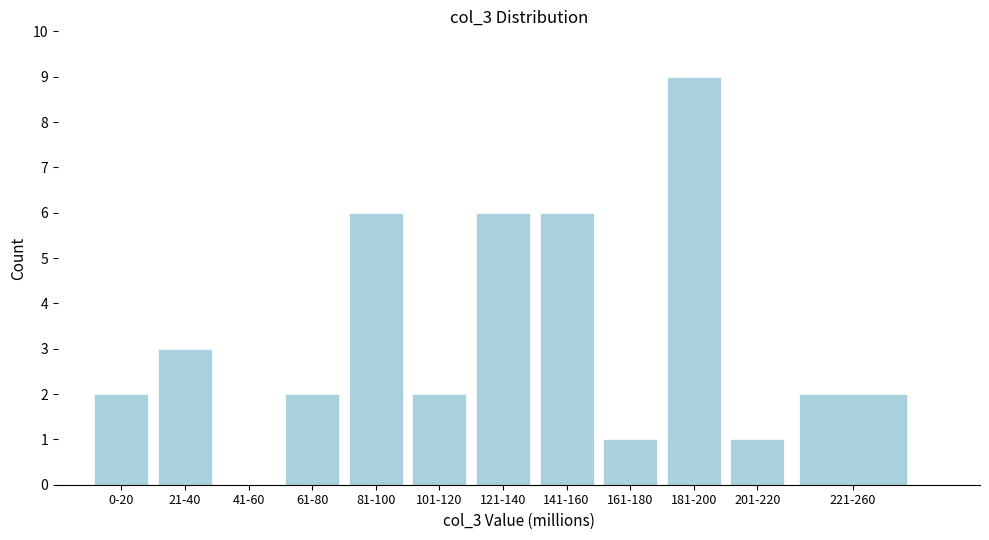

Reading left to right, transcribe all the data shown in this chart.

0-20=2	21-40=3	41-60=0	61-80=2	81-100=6	101-120=2	121-140=6	141-160=6	161-180=1	181-200=9	201-220=1	221-260=2